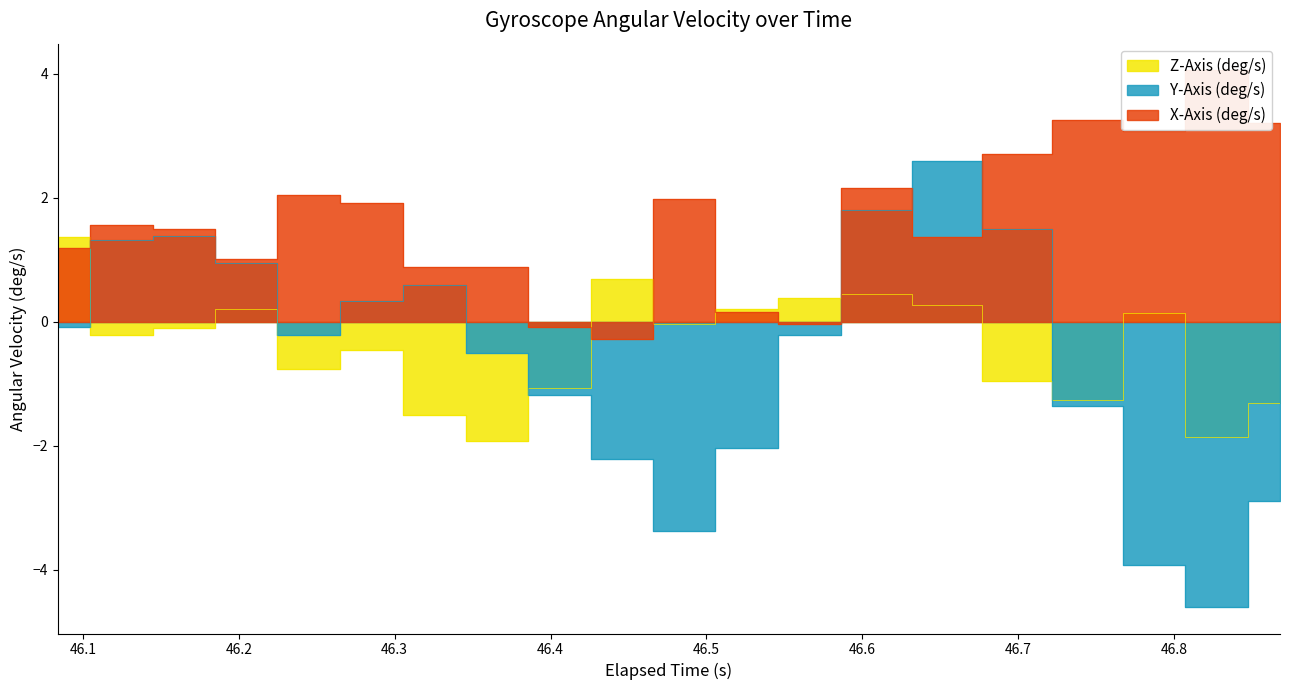

True or false: X-Axis (deg/s) has more than 0 interior local peaks.

True